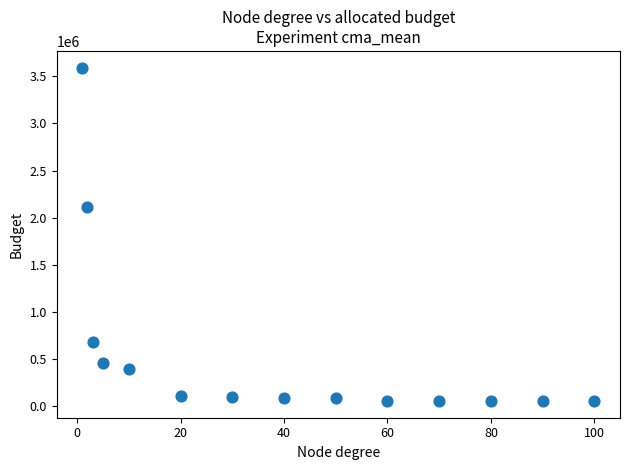

What is the range of X values (max minus min)?

99.0